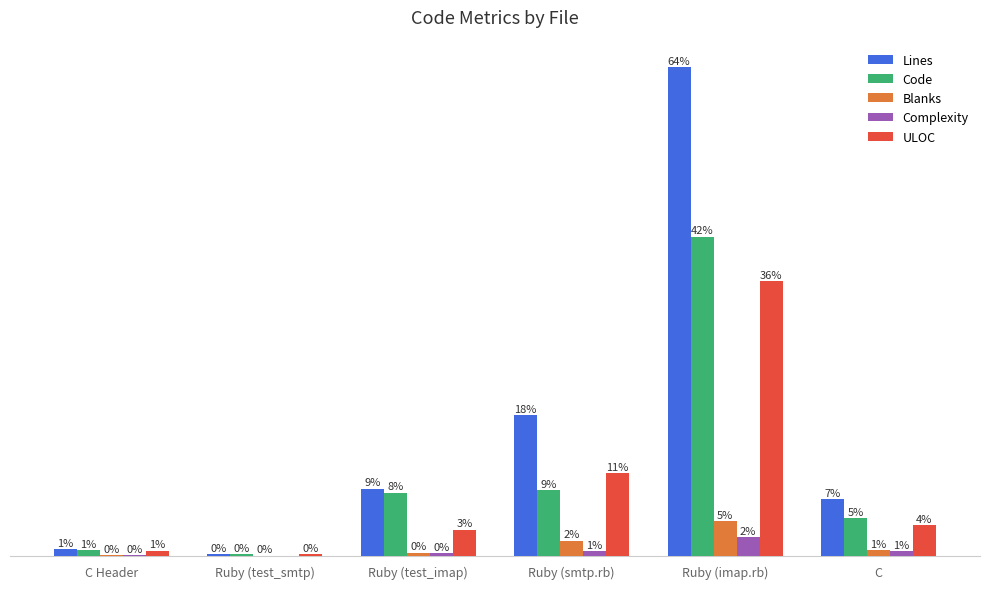

What are all the series names shown in the legend?

Lines, Code, Blanks, Complexity, ULOC